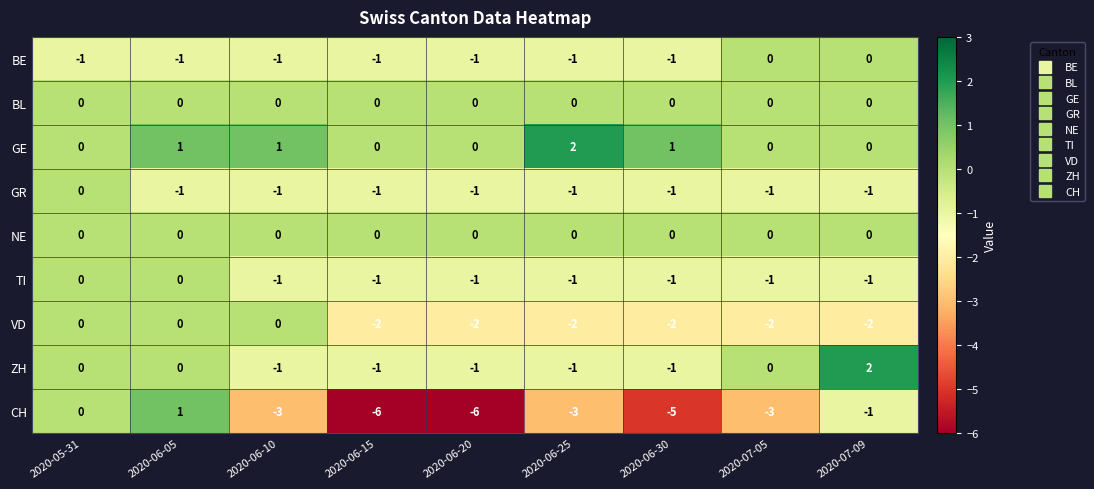

How many CH values are between -5 and -1?

5